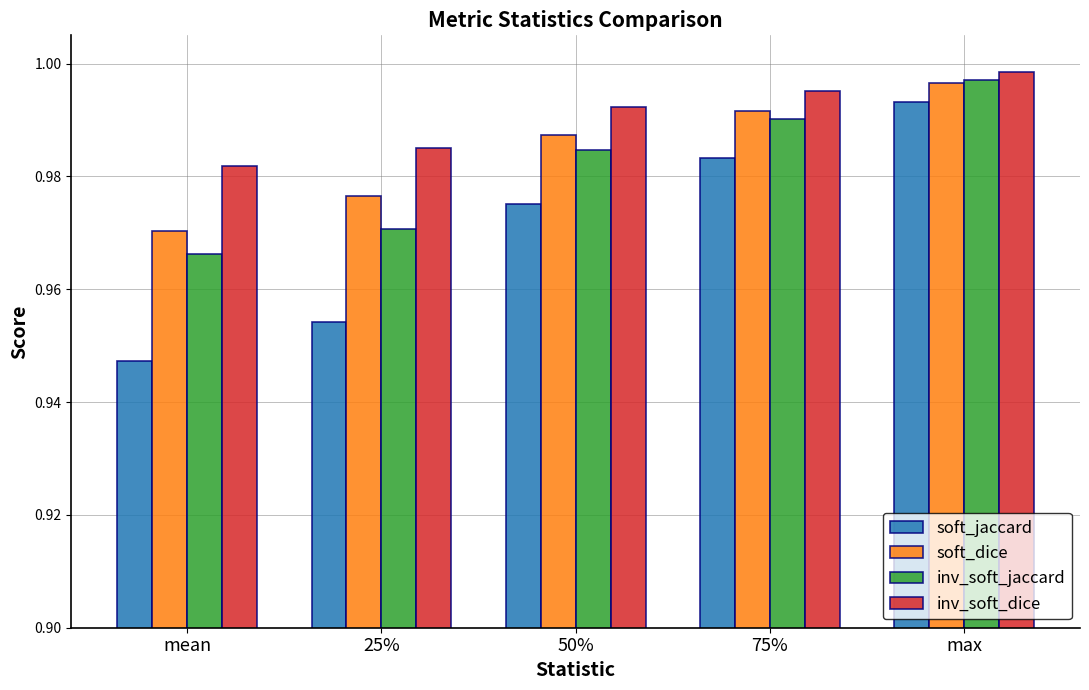

What position from the left is mean?

1